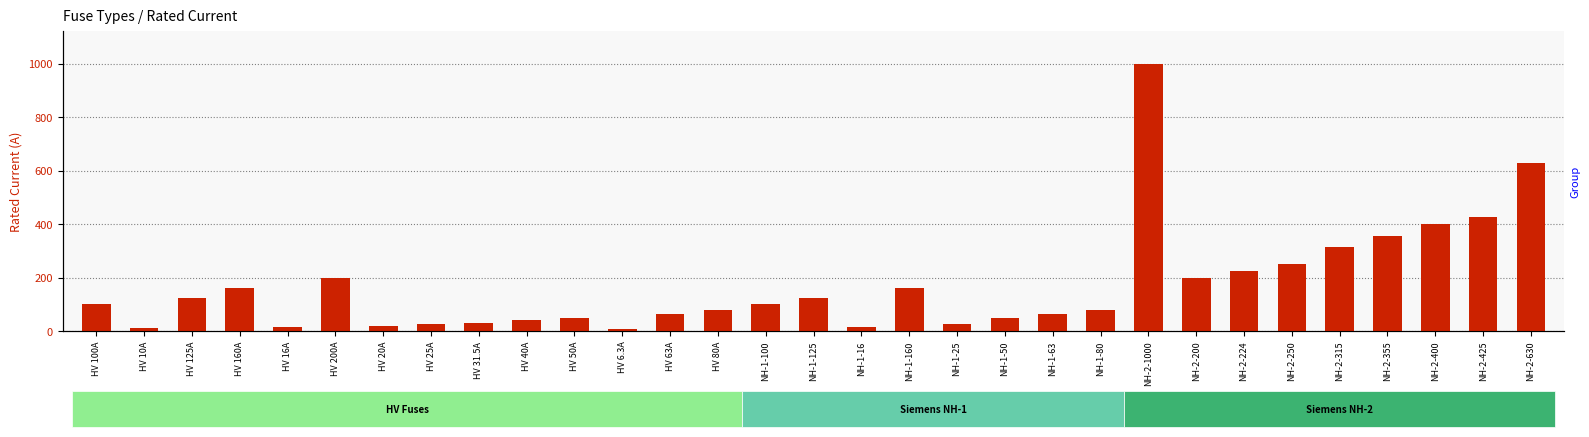

List the labels in order of value, smallest first.

HV 6.3A, HV 10A, HV 16A, NH-1-16, HV 20A, HV 25A, NH-1-25, HV 31.5A, HV 40A, HV 50A, NH-1-50, HV 63A, NH-1-63, HV 80A, NH-1-80, HV 100A, NH-1-100, HV 125A, NH-1-125, HV 160A, NH-1-160, HV 200A, NH-2-200, NH-2-224, NH-2-250, NH-2-315, NH-2-355, NH-2-400, NH-2-425, NH-2-630, NH-2-1000